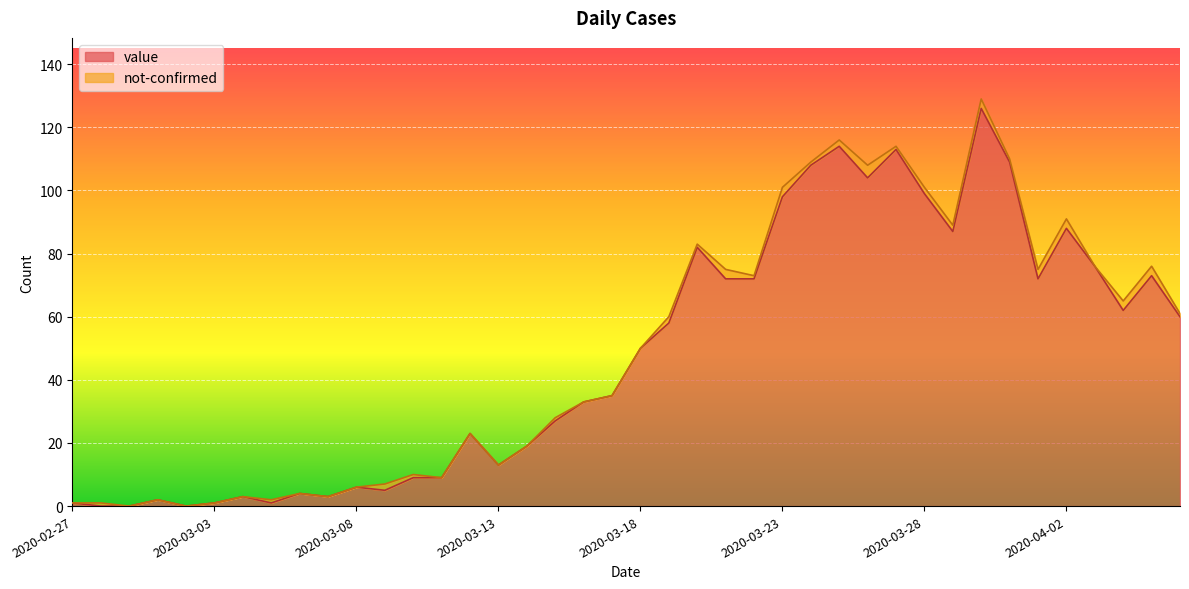

What is the difference between the second highest and minimum values?

114